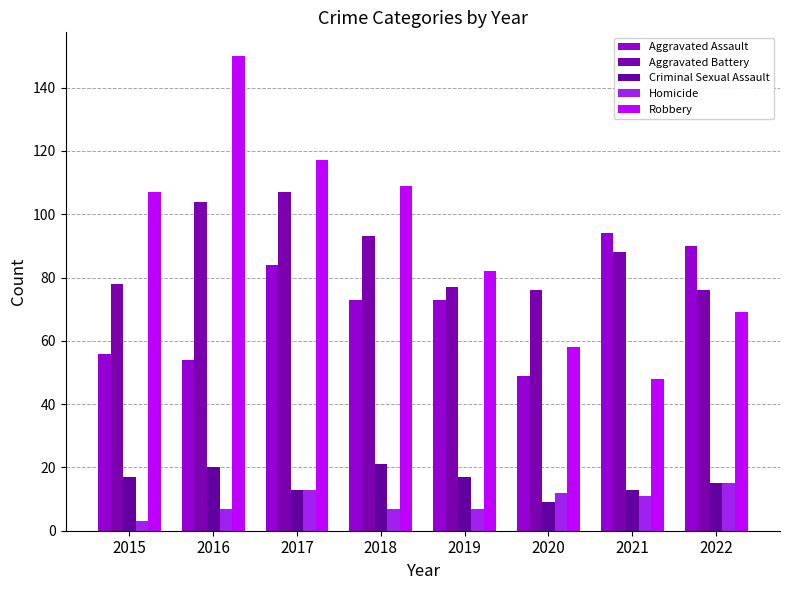

What is the value of the Robbery bar at the 6th from the left?

58